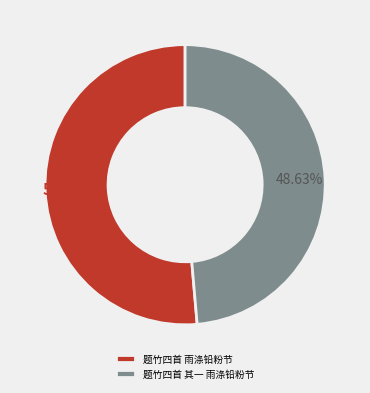

True or false: 题竹四首 其一 雨涤铅粉节 accounts for 59% of the total.

False